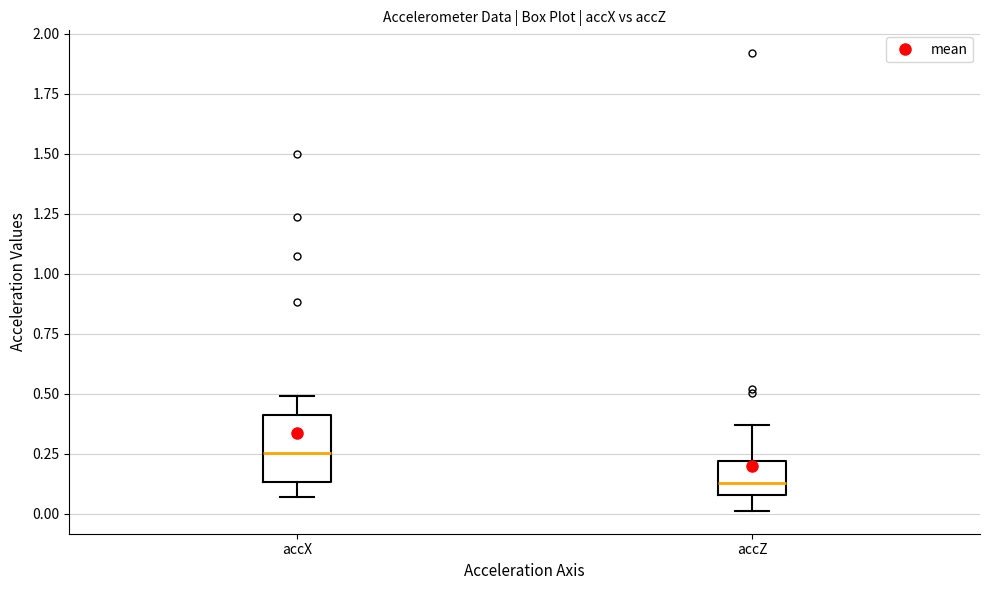

Comparing the boxes themselves (not the whiskers), which one is the tallest?

accX